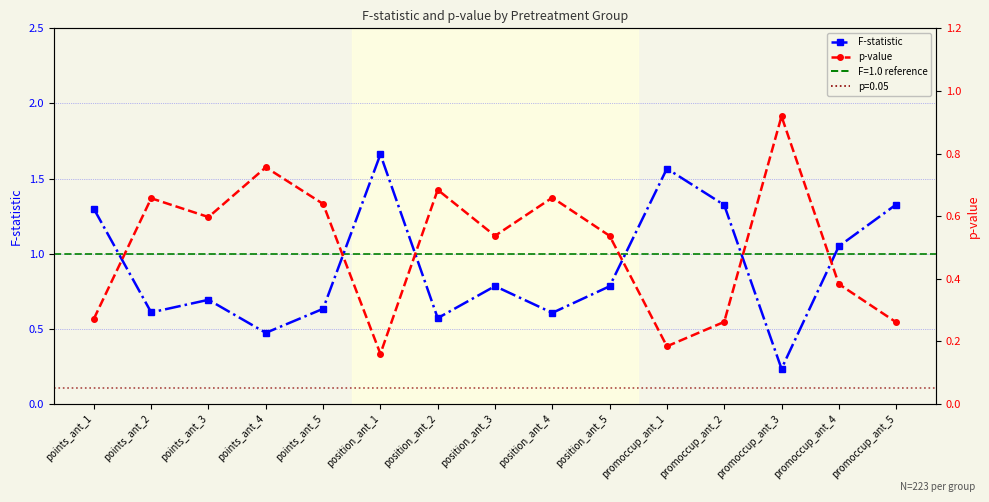

What is the total value across all series at points_ant_2?

1.3